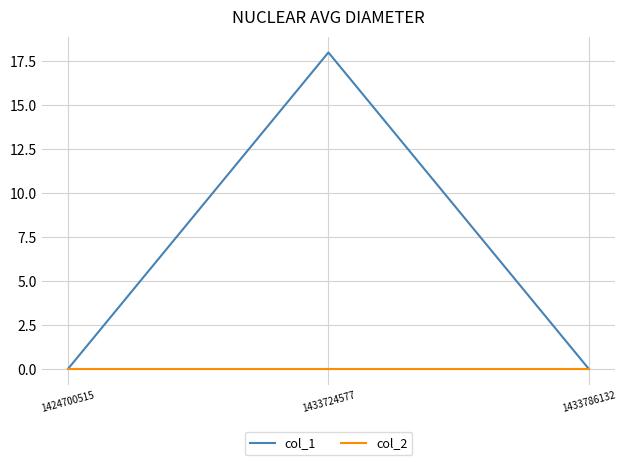

Count the col_1 values in the range 0 to 18.

3